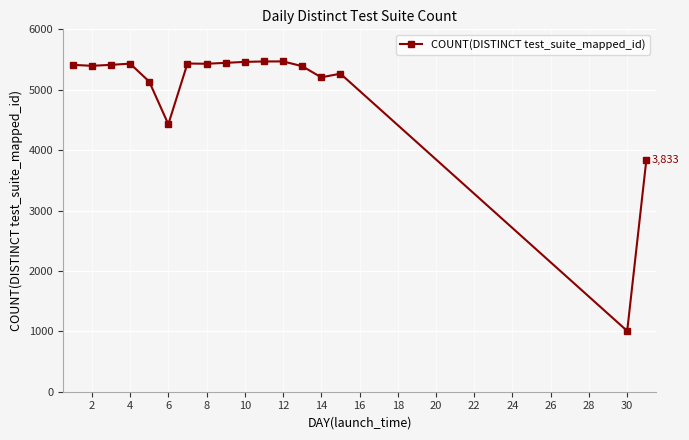

What is the difference between the maximum and minimum values?

4463